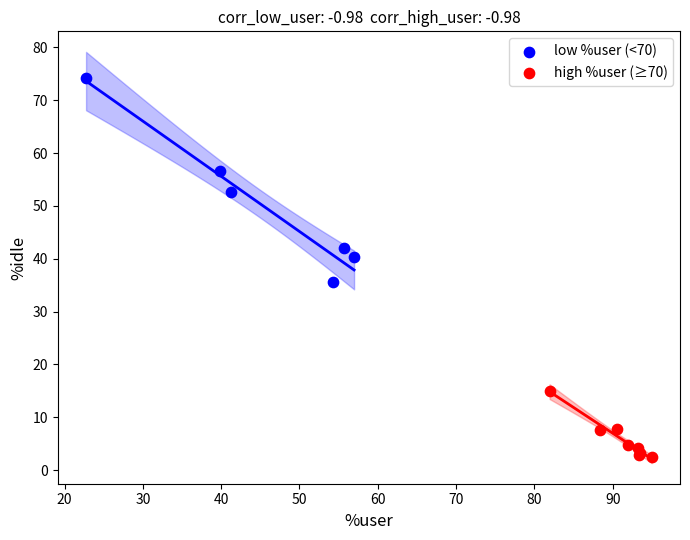

Which series reaches the maximum Y coordinate?

low %user (<70)